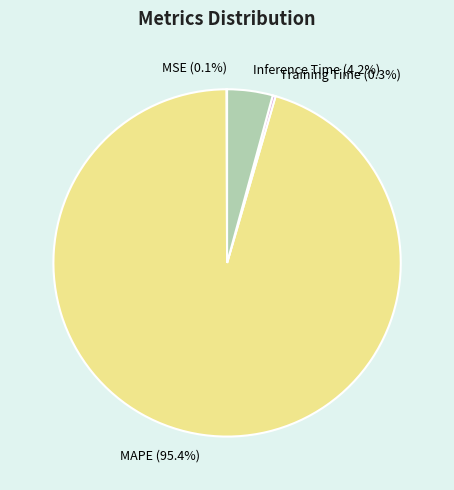

To the nearest percent, what is the difference between the largest and smallest slice percentages?

95%